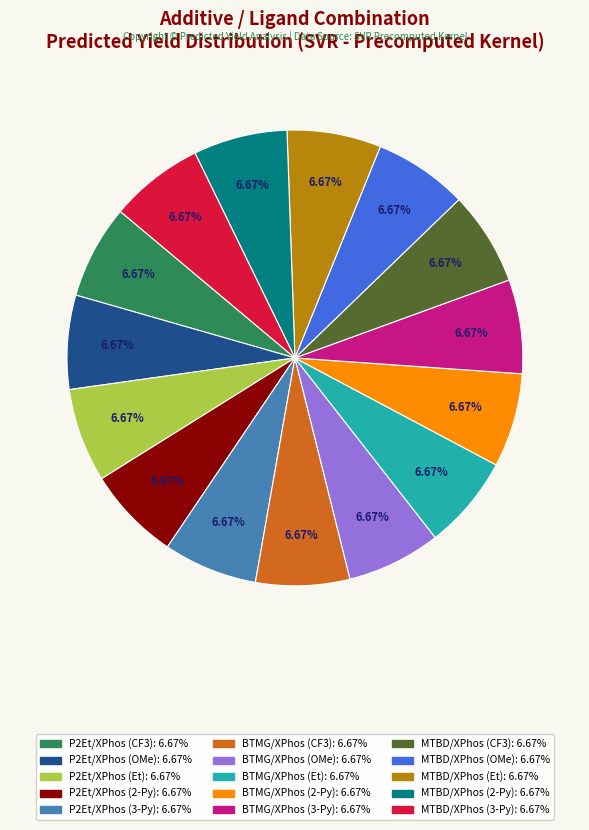

Does any single category account for the majority?

No